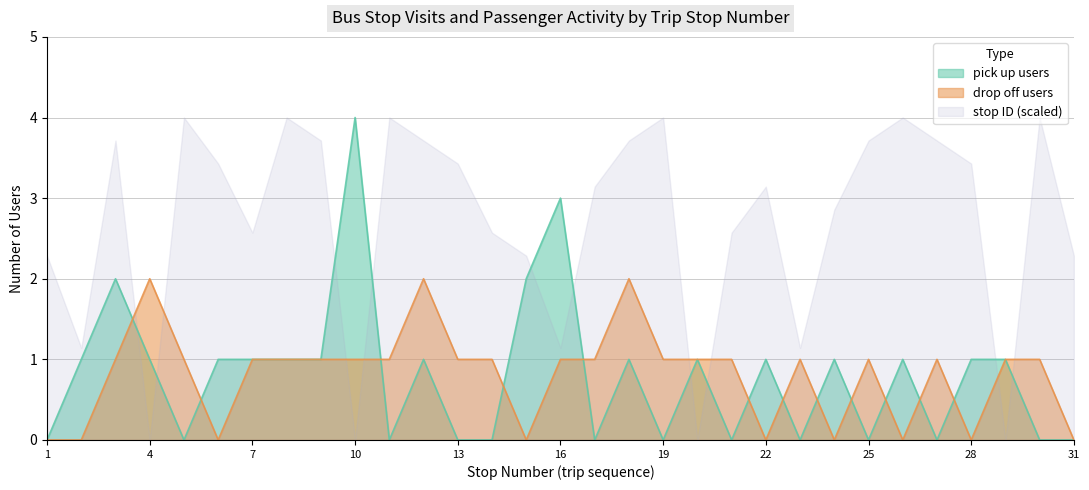

Between 20 and 25, which series saw the biggest shift?

pick up users